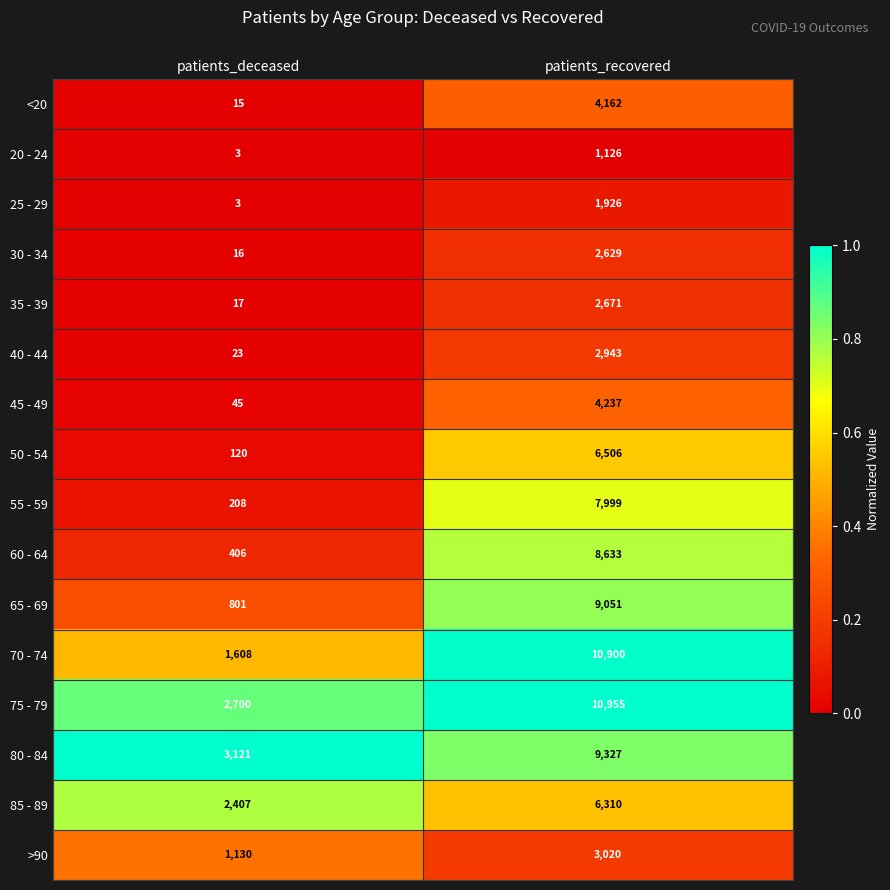

The value of <20 at patients_deceased is 22. True or false?

False